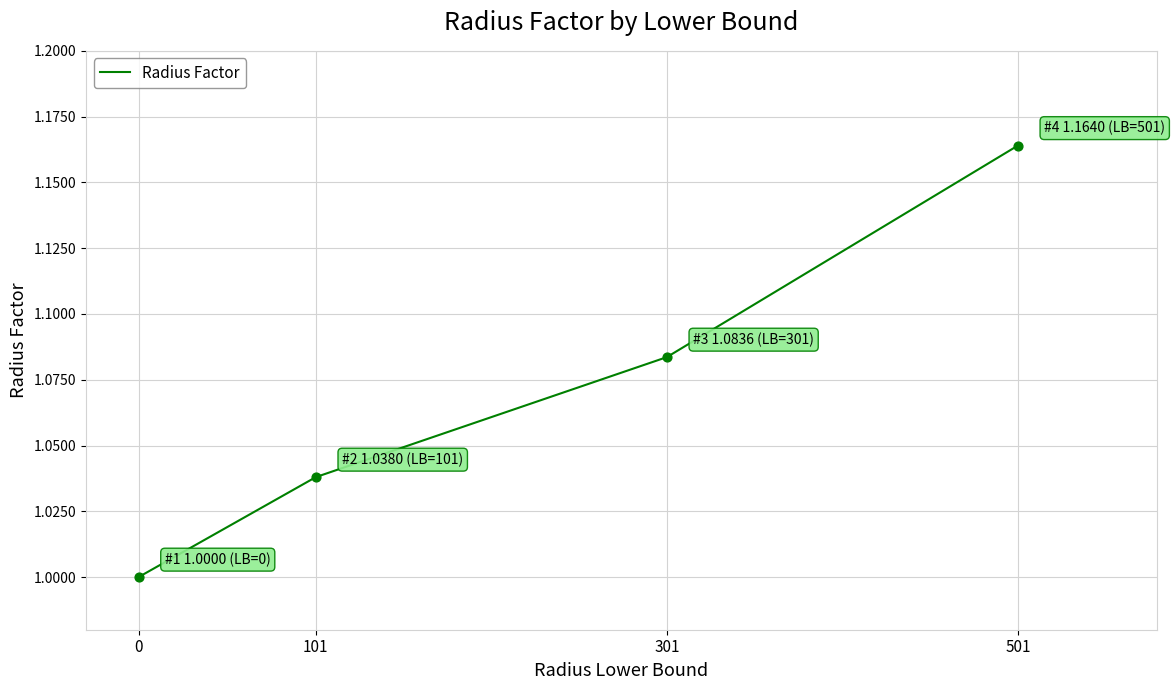

What is the change in value from 0 to 501?

+0.2